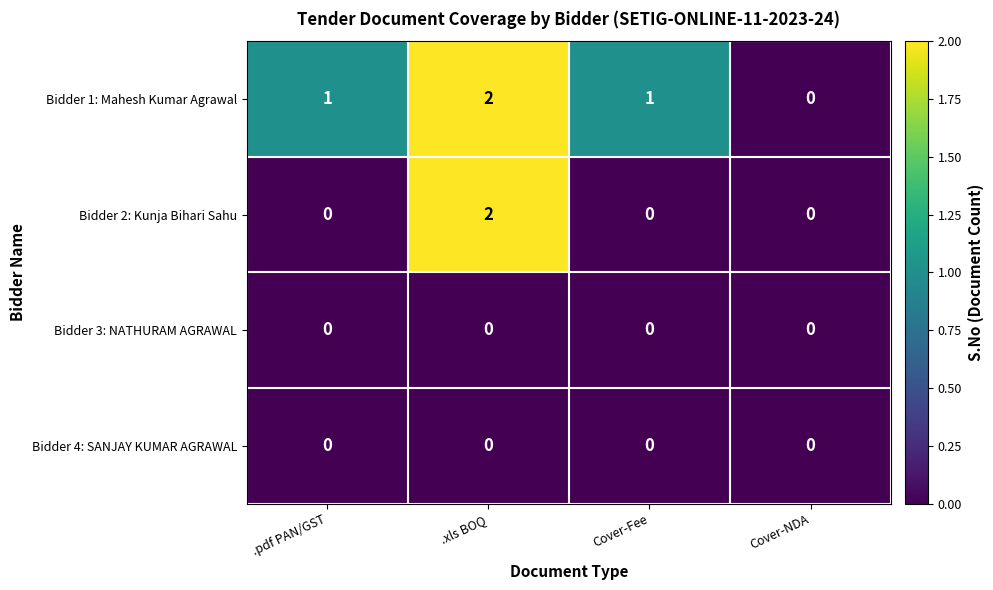

What is the maximum value shown in the chart?

2